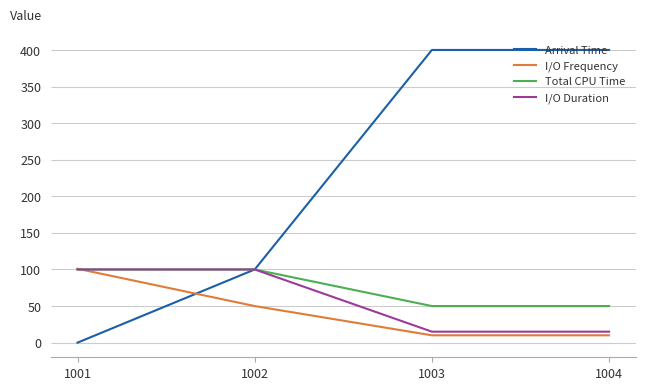

Reading left to right, list all the values displayed in this chart.

Arrival Time: 1001=0	1002=100	1003=400	1004=400
I/O Frequency: 1001=101	1002=50	1003=10	1004=10
Total CPU Time: 1001=100	1002=100	1003=50	1004=50
I/O Duration: 1001=100	1002=100	1003=15	1004=15